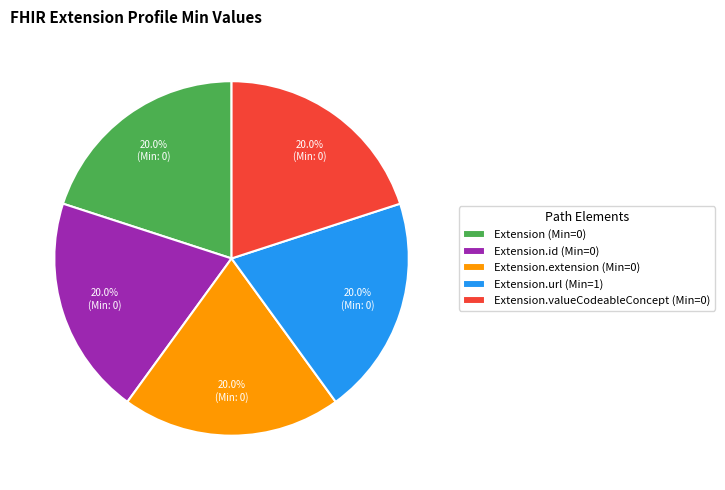

What percentage do Extension.url (Min=1) and Extension.extension (Min=0) together represent?

40.0%